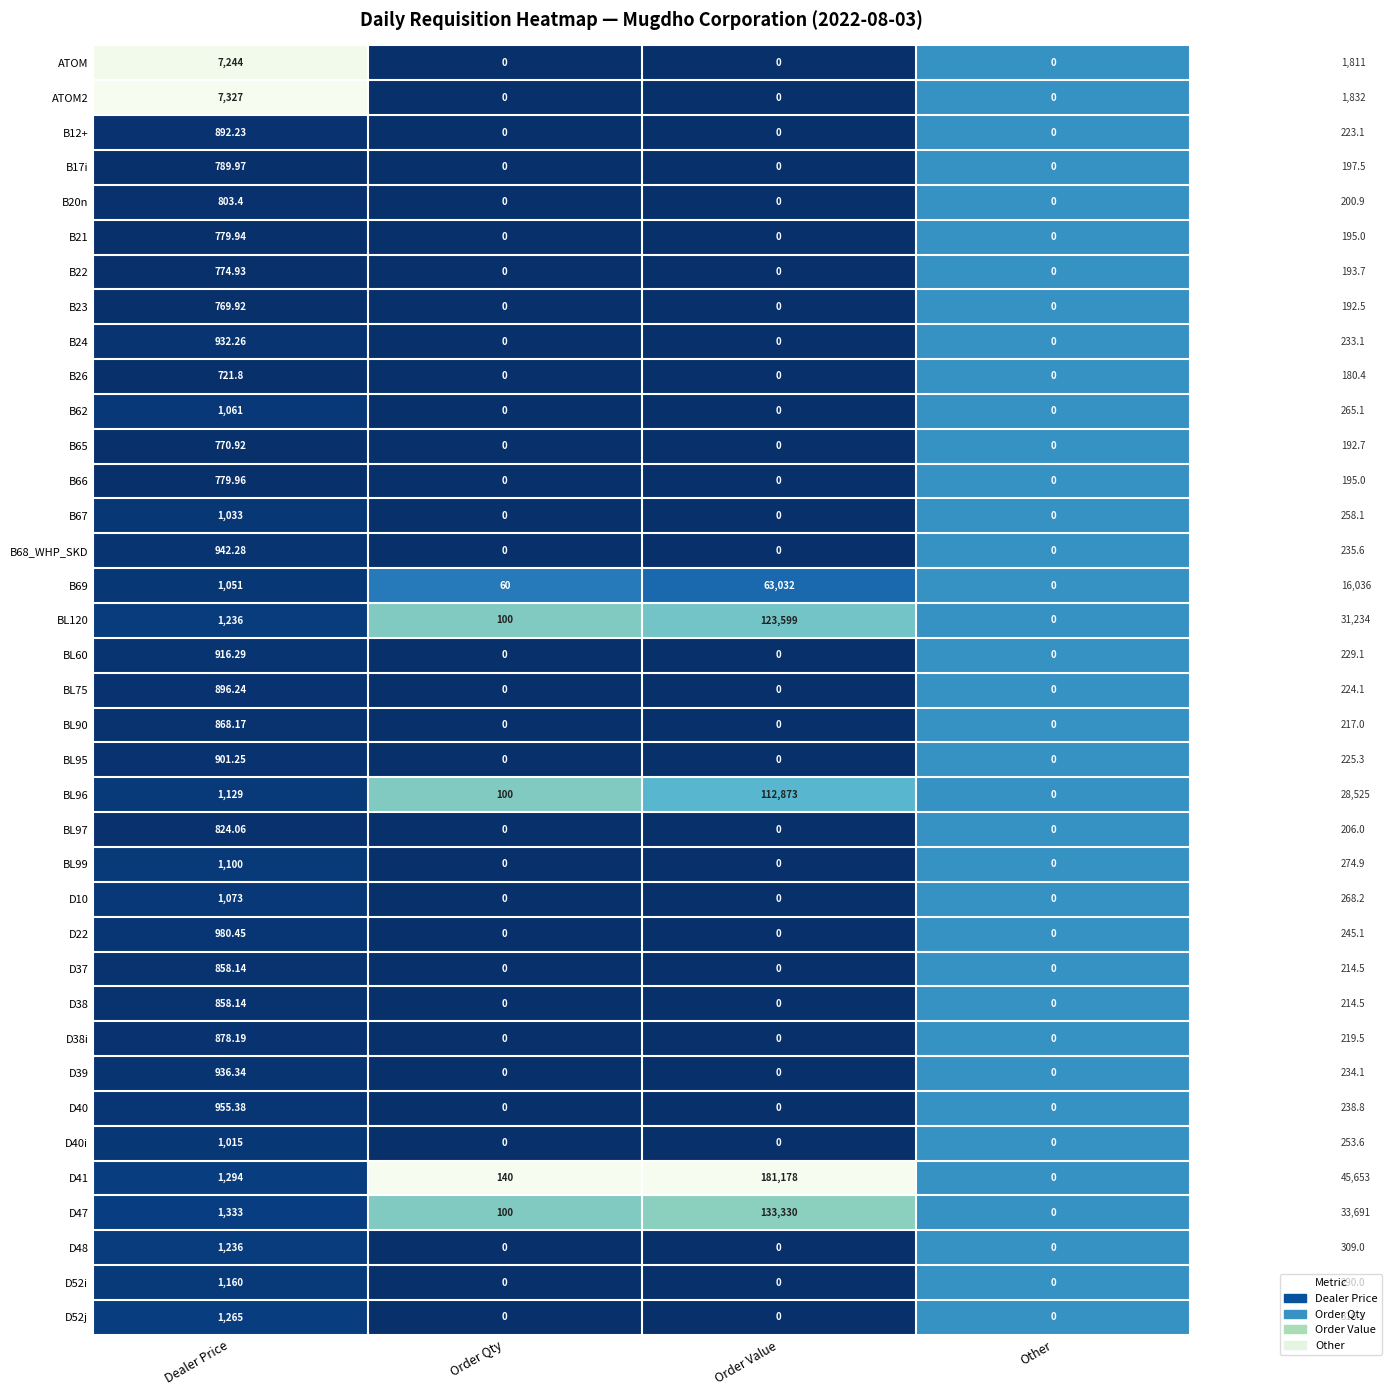

Is the value of BL99 at Order Qty greater than the value of B68_WHP_SKD at Dealer Price?

No